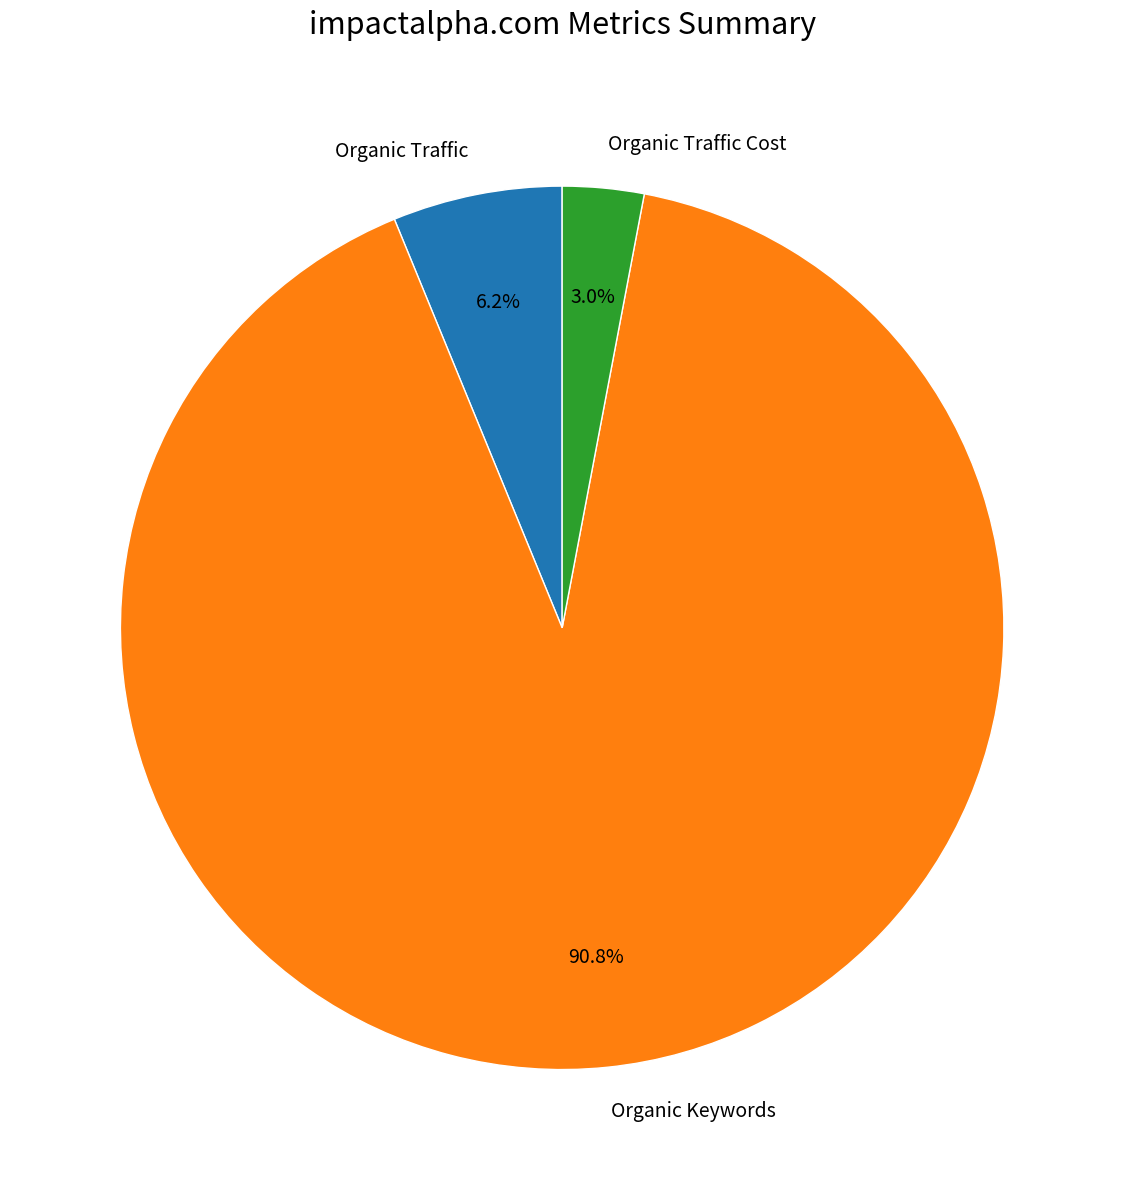

Is Organic Keywords the majority of the pie?

Yes